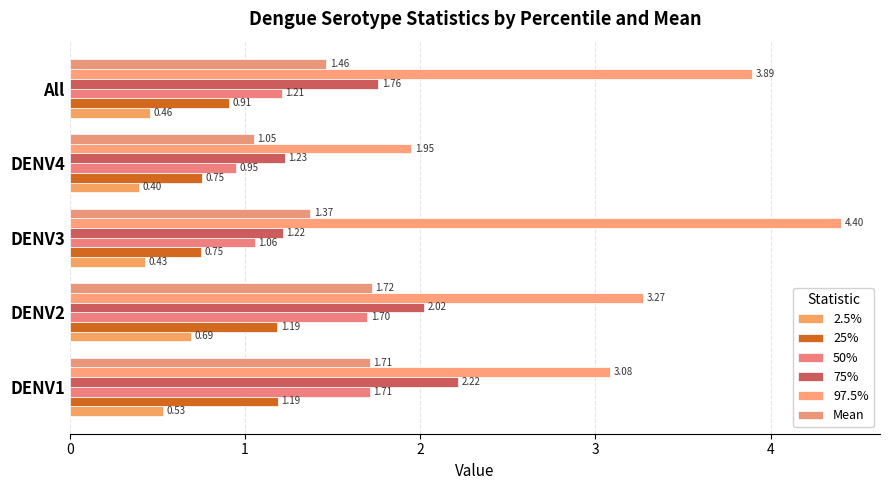

List the labels in order of 50% value, largest first.

DENV1, DENV2, All, DENV3, DENV4